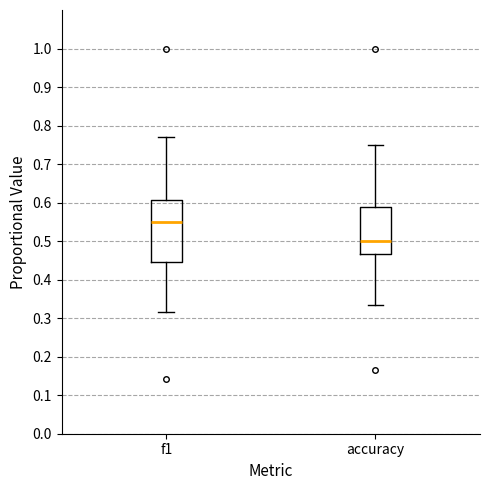

Which box is the tallest, from its lower edge to its upper edge?

f1